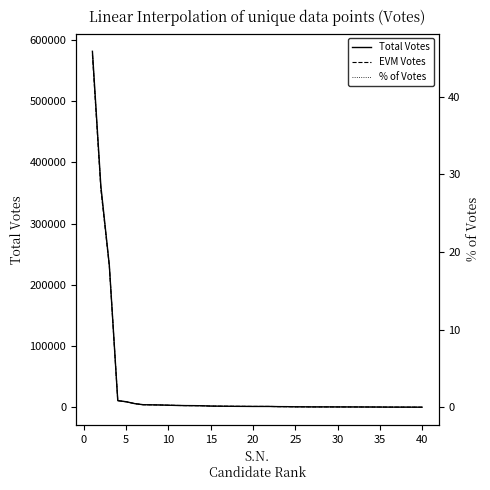

Rank the series by their maximum value, from highest to lowest.

Total Votes, EVM Votes, % of Votes